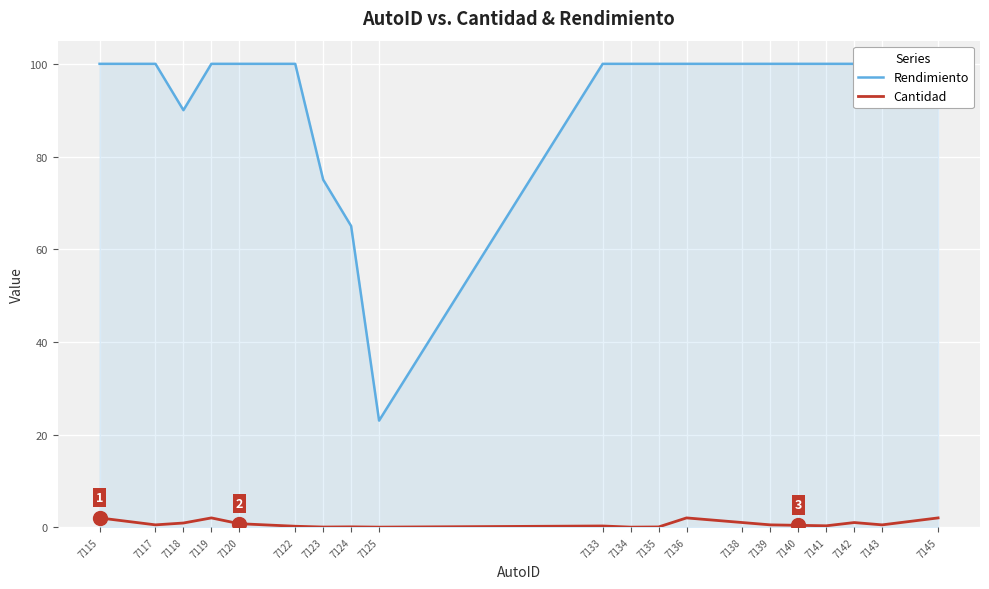

What is the difference between the maximum and minimum values in the Rendimiento series?

77.0